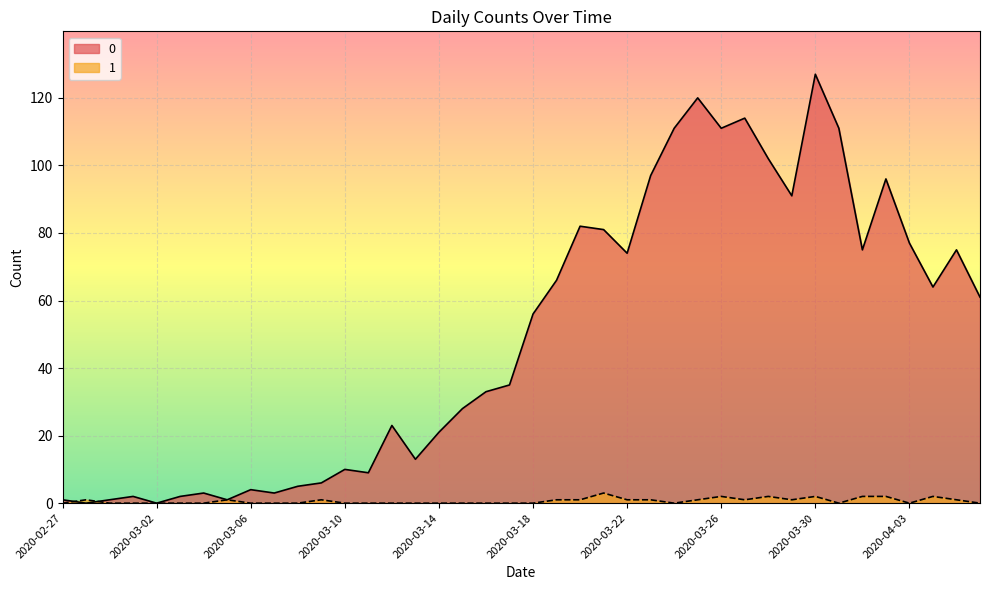

What position from the left is 2020-04-04?

38